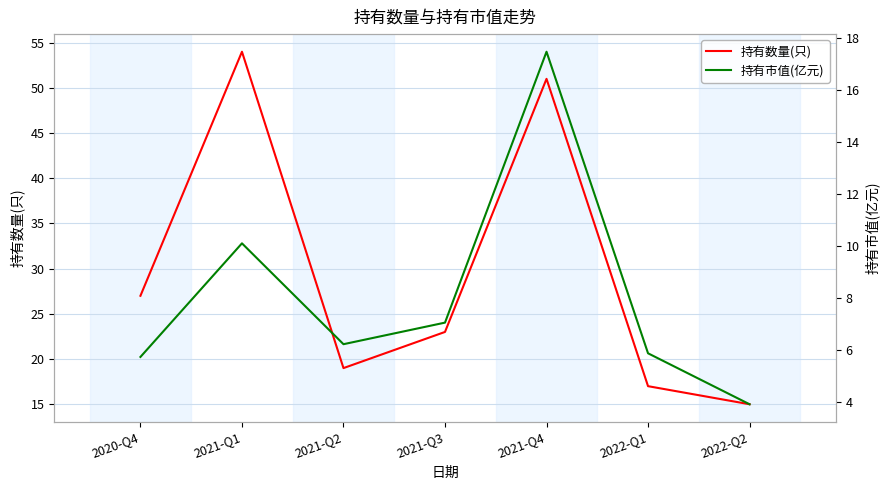

Is it true that 持有市值(亿元) equals 5.2 at 2022-Q2?

False